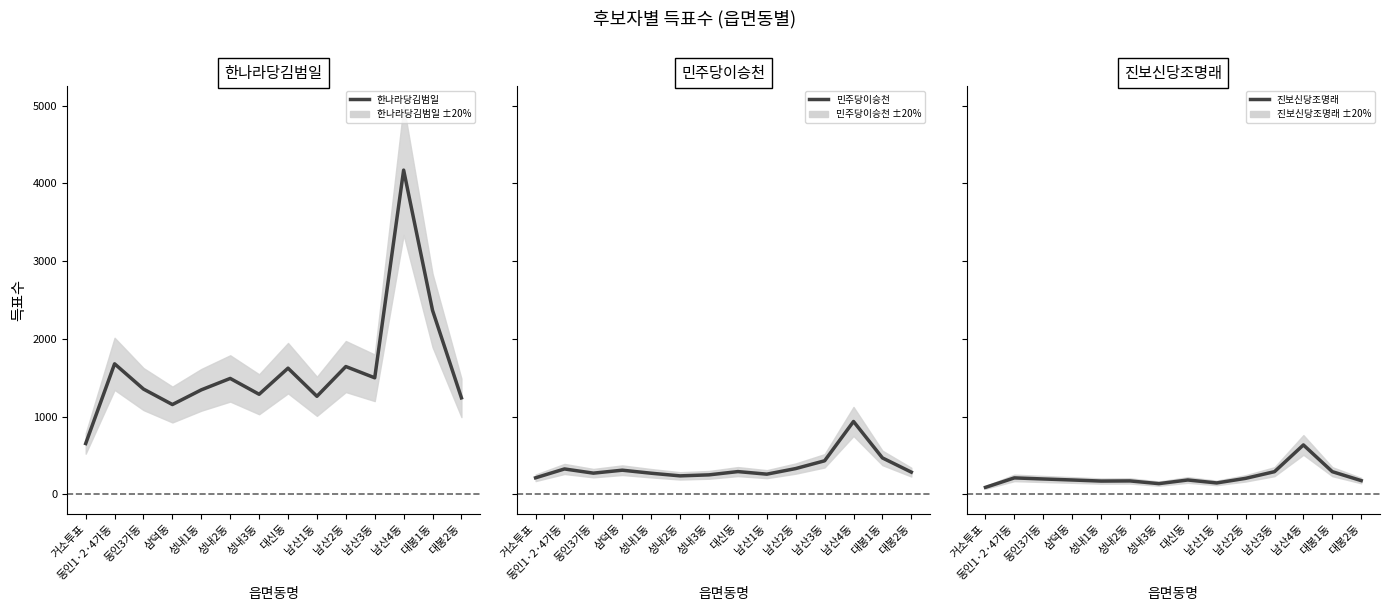

How many interior local peaks does the 진보신당조명래 series have?

4